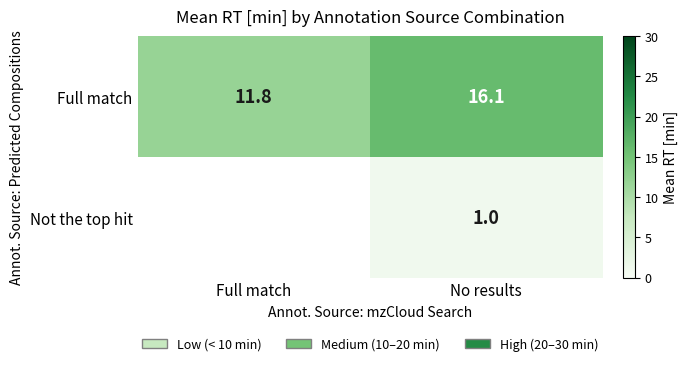

Is the value of Full match at No results greater than the value of Not the top hit at No results?

Yes